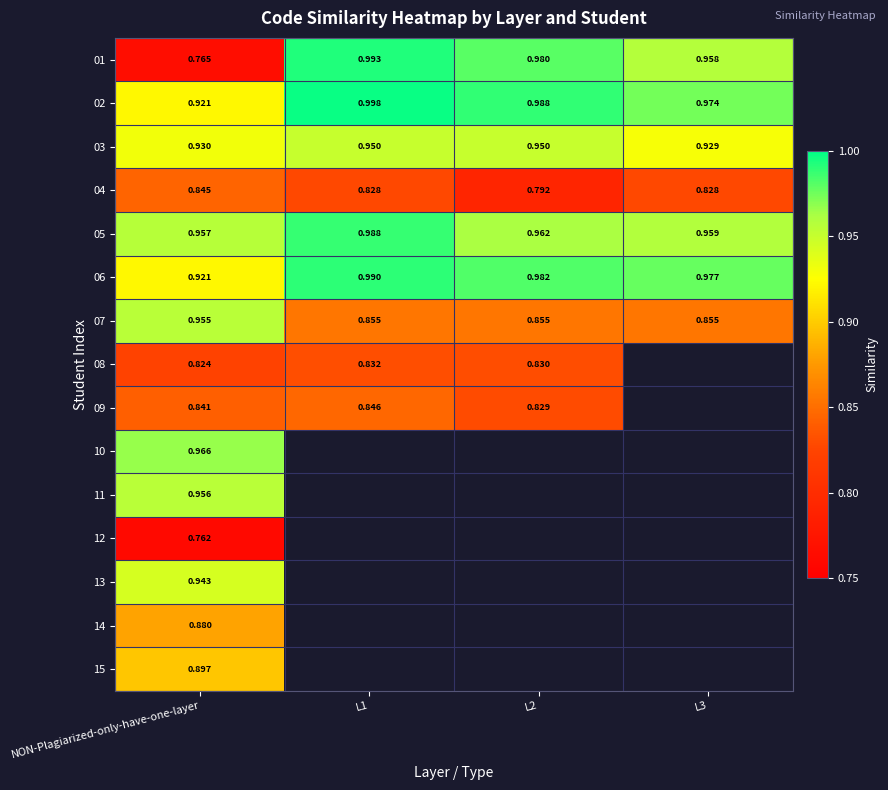

Which label corresponds to the largest value in the chart?

L1